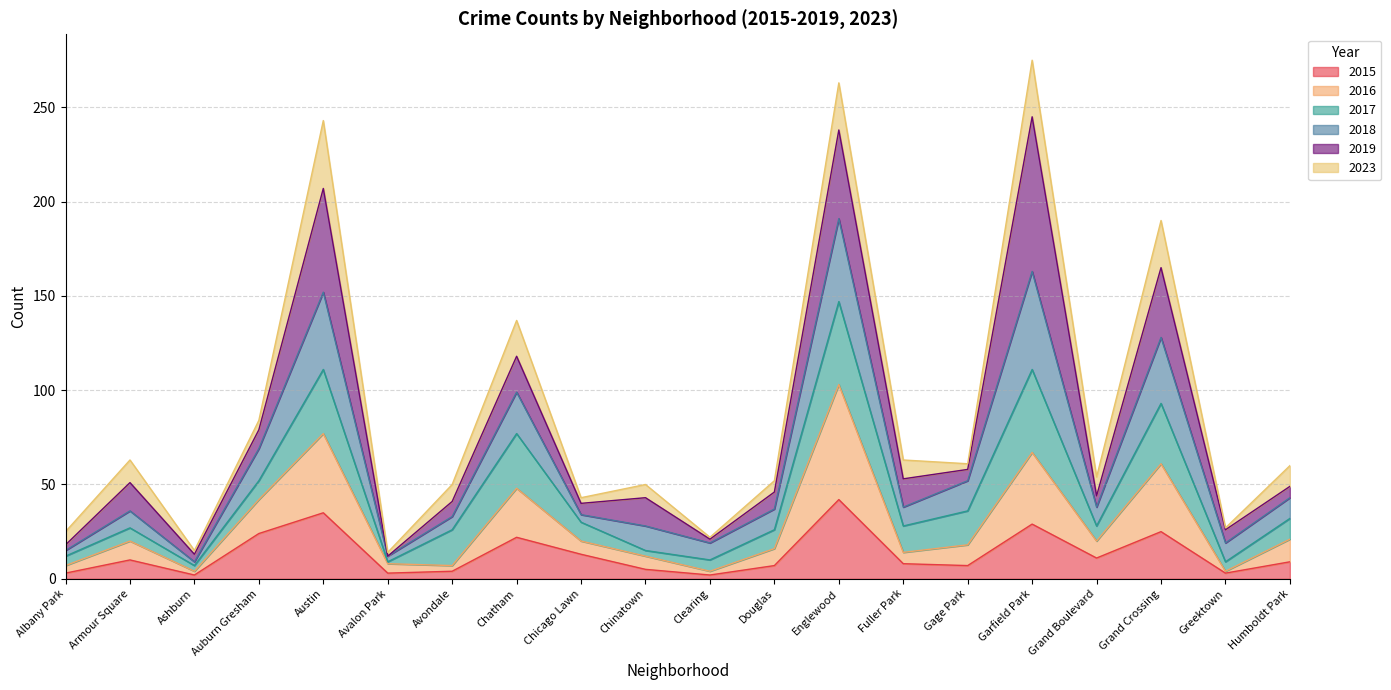

What is the label of the 12th point from the right?

Chicago Lawn